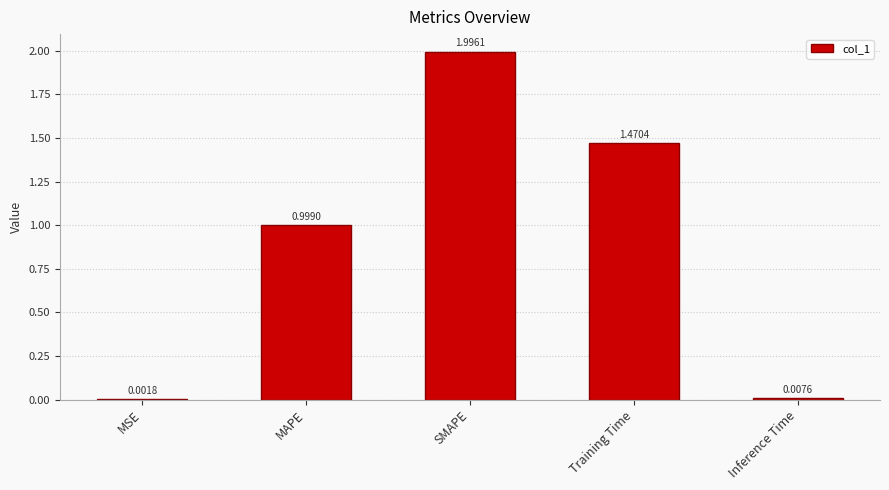

What is the ratio of the value at Training Time to the value at SMAPE?

0.7